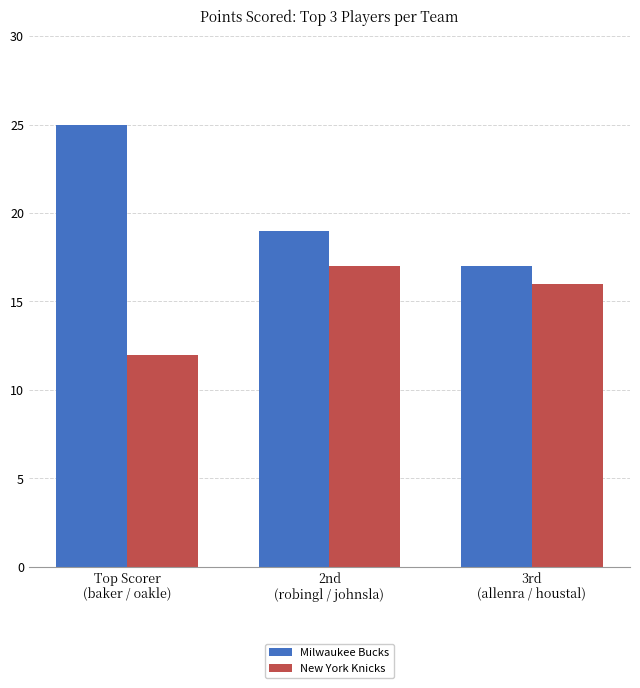

What is the difference between the maximum and minimum values in the New York Knicks series?

5